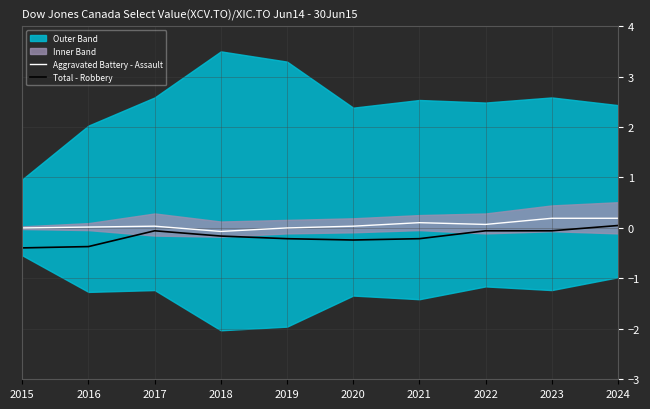

Where is the first local minimum for Aggravated Battery - Assault?

2018